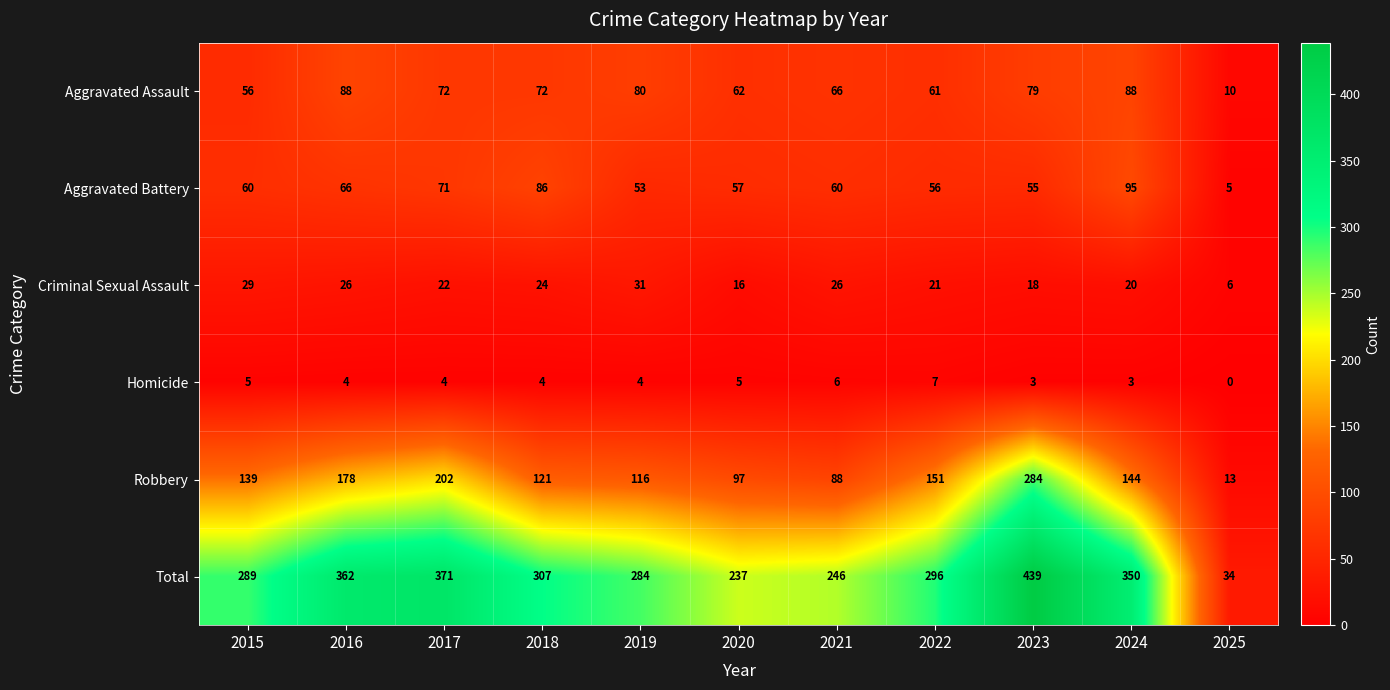

The value of Robbery at 2016 is 262. True or false?

False